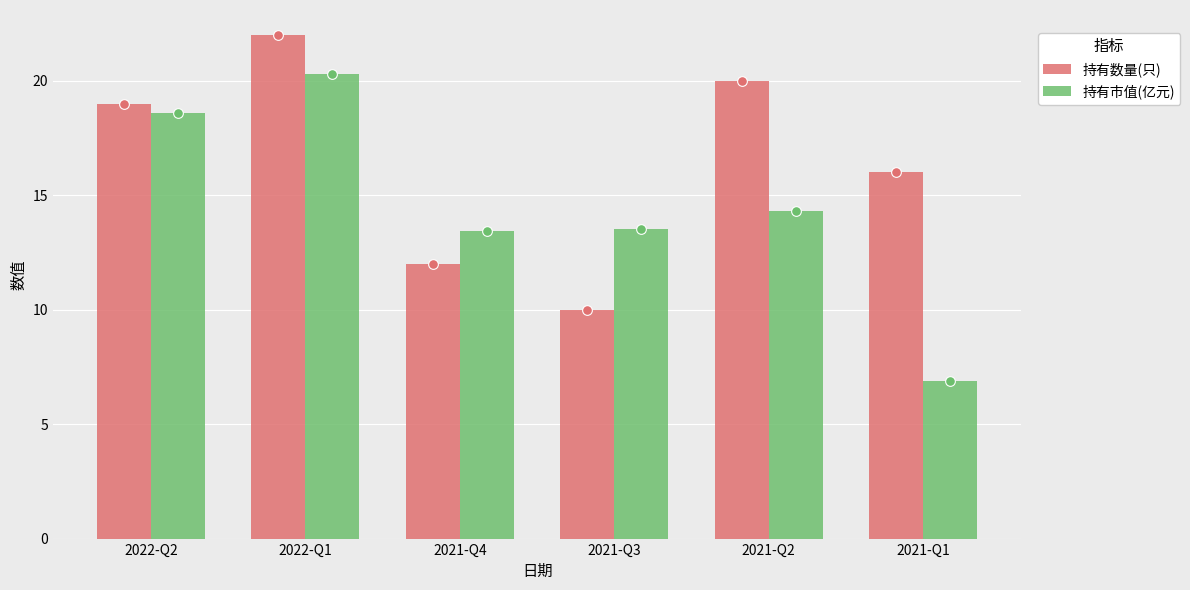

Which category has the lowest value across all series?

2021-Q1